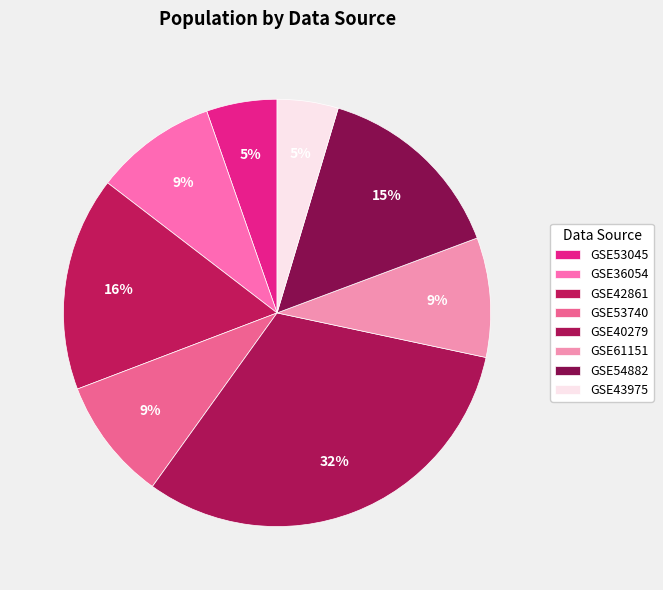

What percentage is the GSE61151 slice, to the nearest percent?

9%